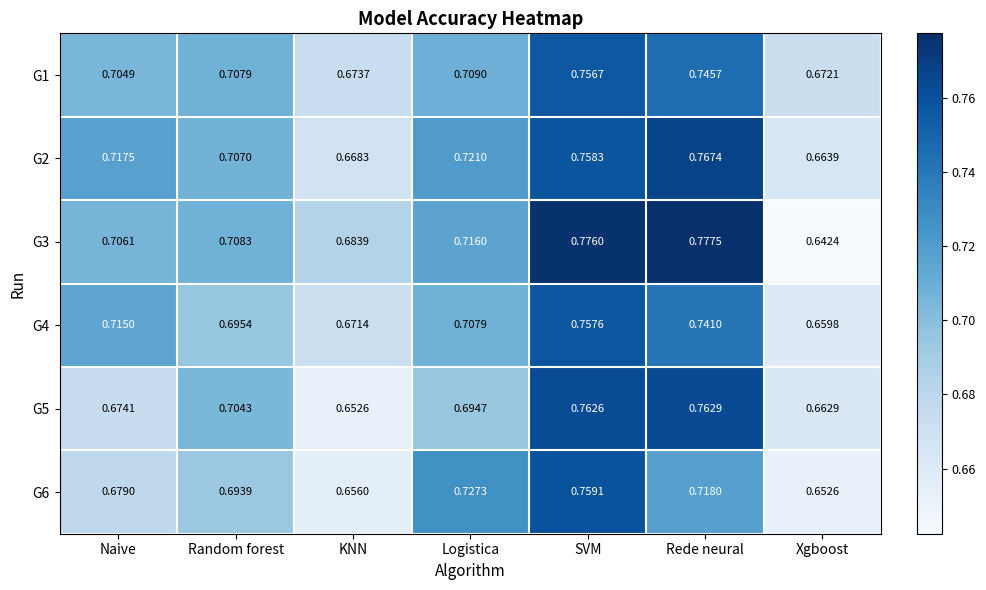

Which series has the largest range (max minus min)?

G3